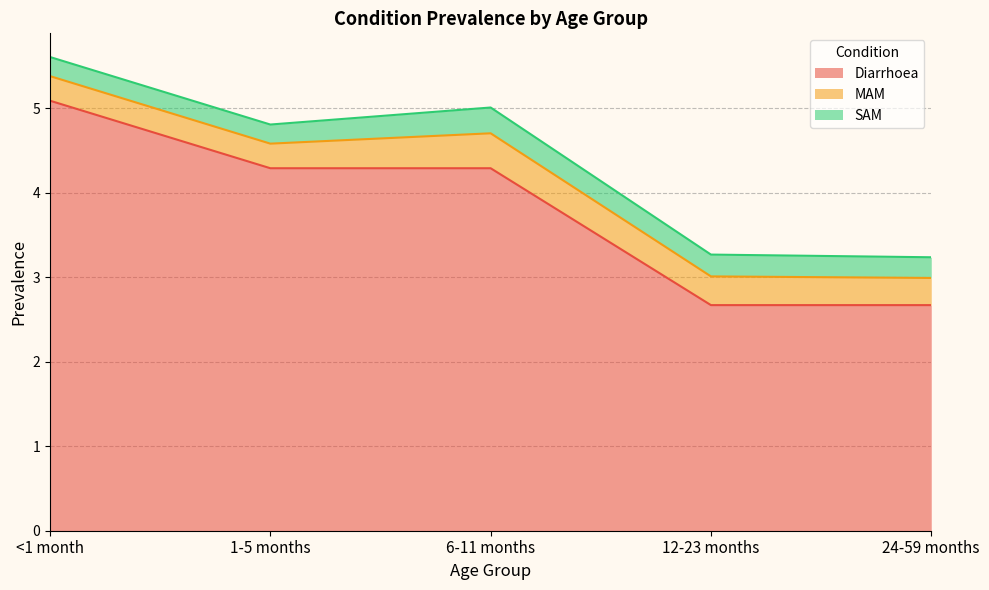

True or false: MAM has more than 1 interior local peaks.

False